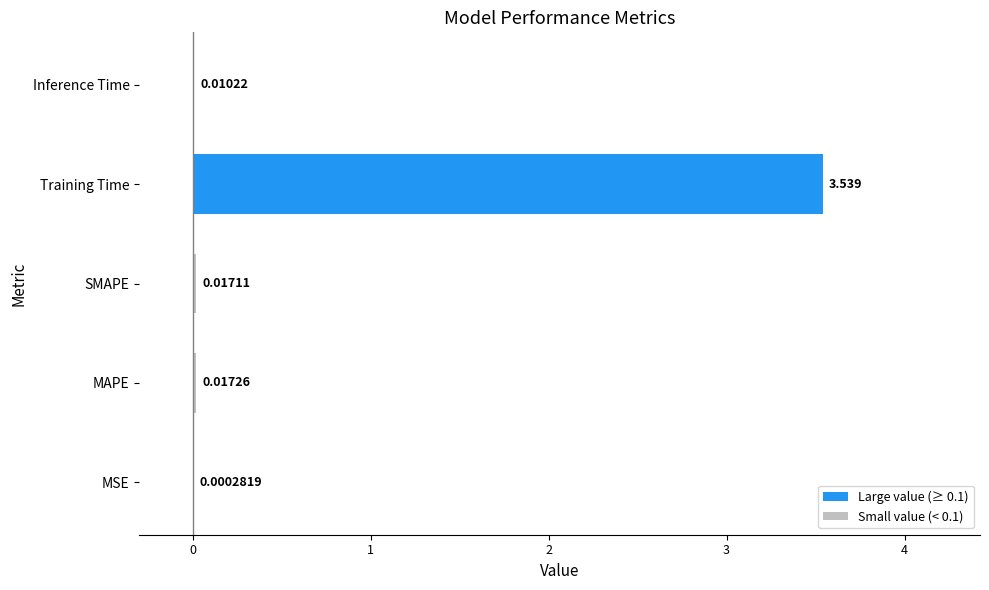

At which category does the chart reach its peak across all series?

Training Time